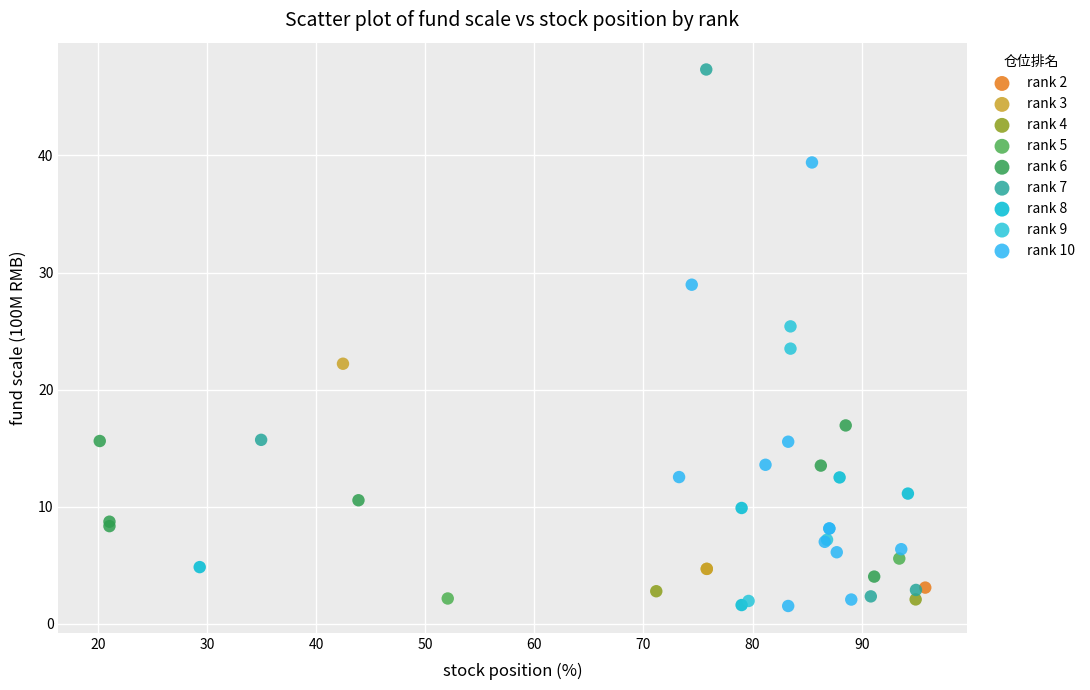

What are all the series names shown in the legend?

rank 2, rank 3, rank 4, rank 5, rank 6, rank 7, rank 8, rank 9, rank 10